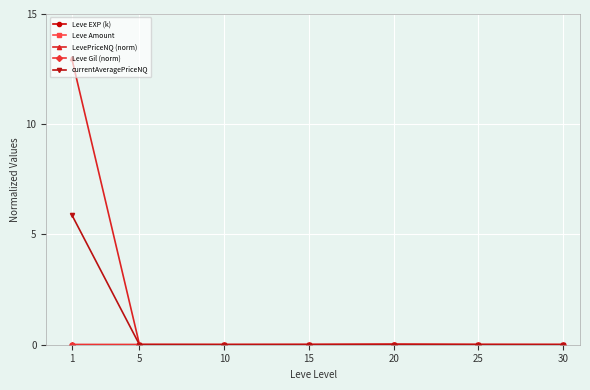

What is the maximum value shown in the chart?

13.0